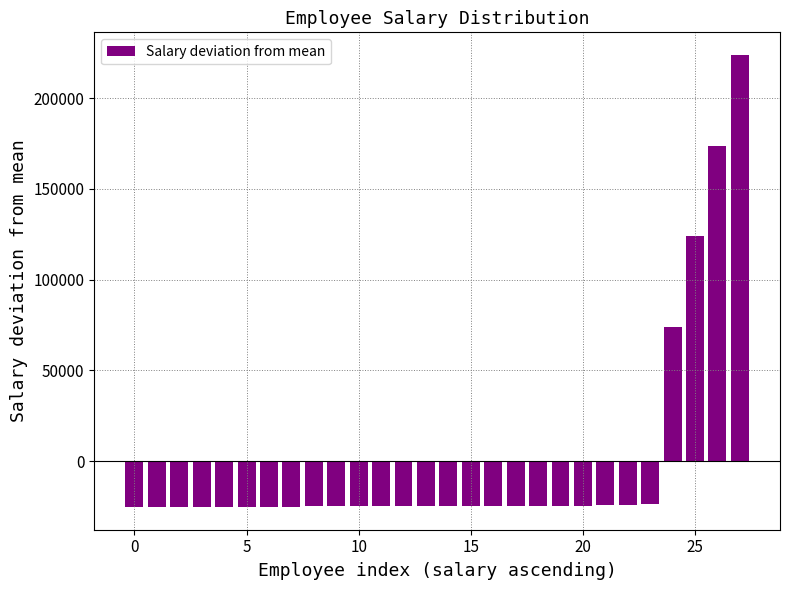

What is the maximum value shown in the chart?

223903.6